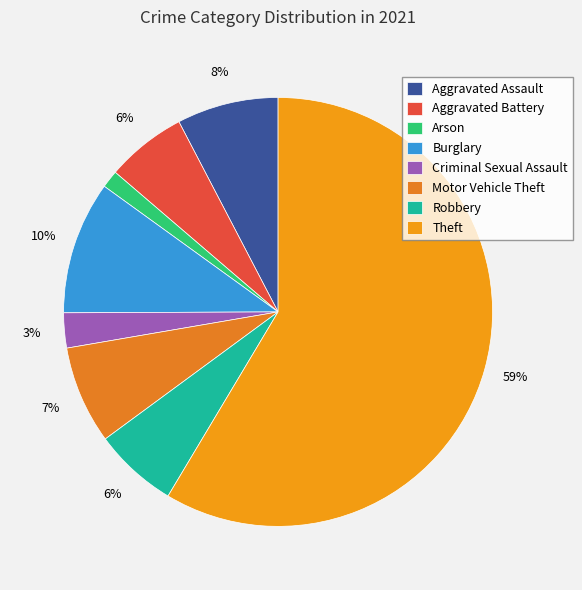

Which category has the smallest portion of the pie?

Arson